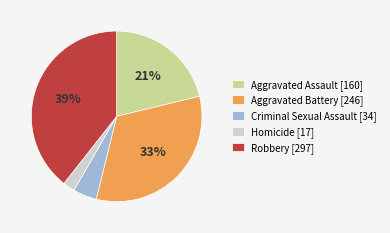

Is the sum of Homicide [17] and Criminal Sexual Assault [34] greater than half?

No